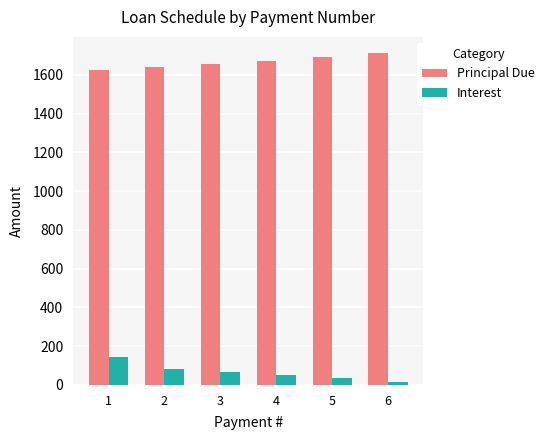

What is the spread (max minus min) of values at 3?

1590.3